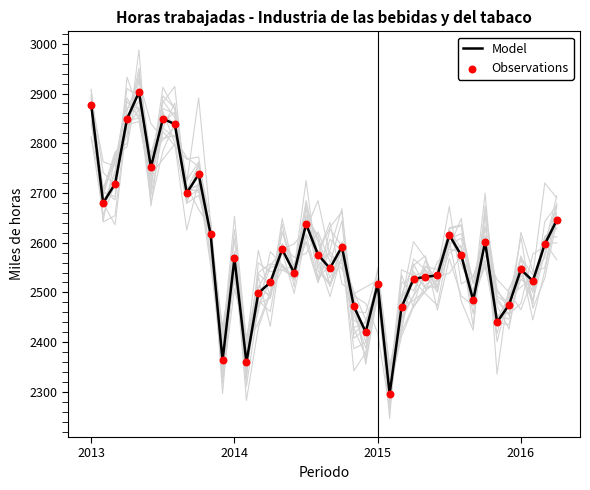

Which series reaches the maximum Y coordinate?

Model